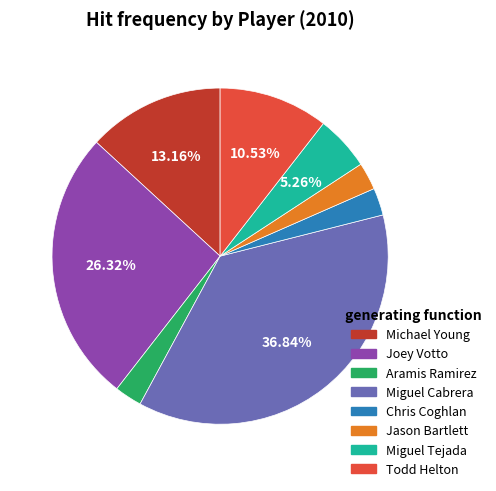

Does any single category account for the majority?

No